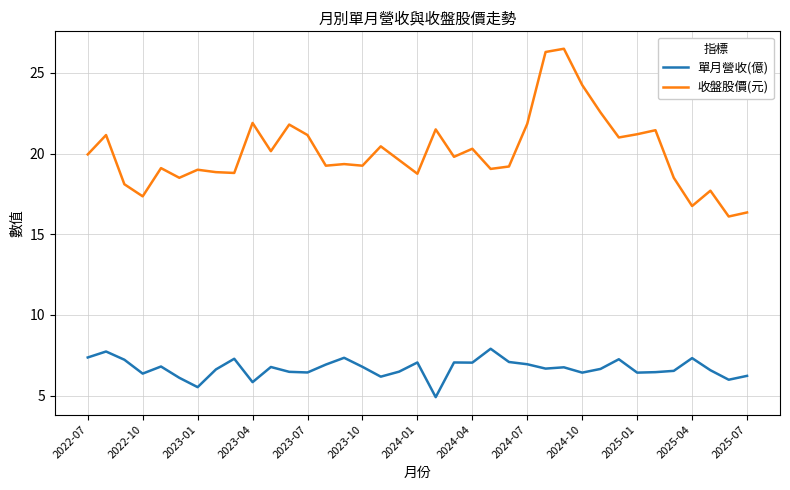

Which series has the largest range (max minus min)?

收盤股價(元)